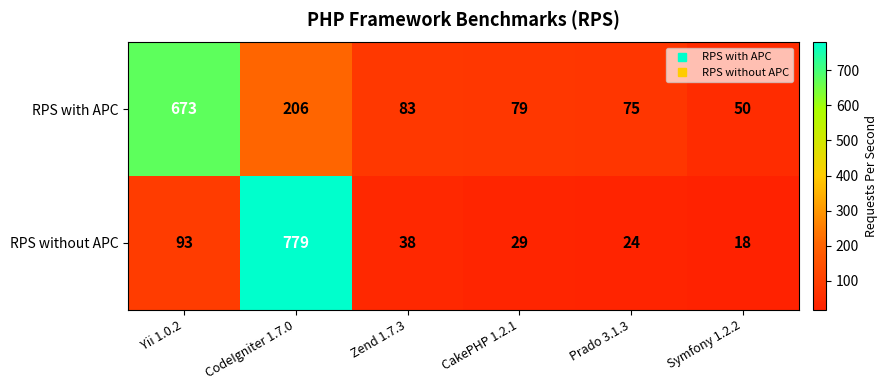

What is the difference between the RPS with APC values at Prado 3.1.3 and Zend 1.7.3?

8